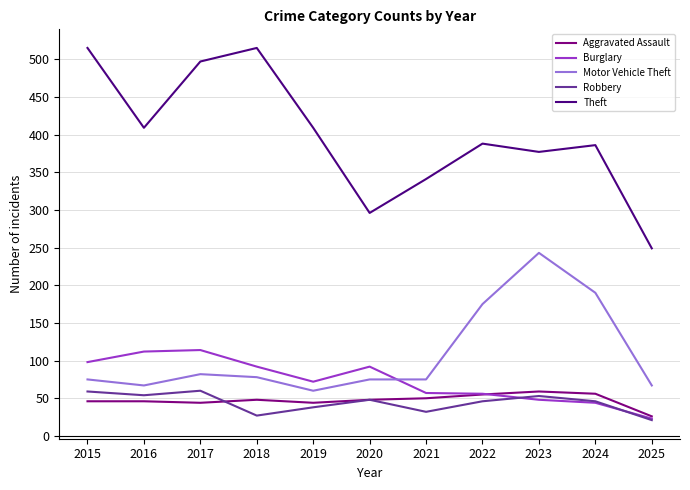

Read the Burglary value at 2016, to the nearest 5.

110